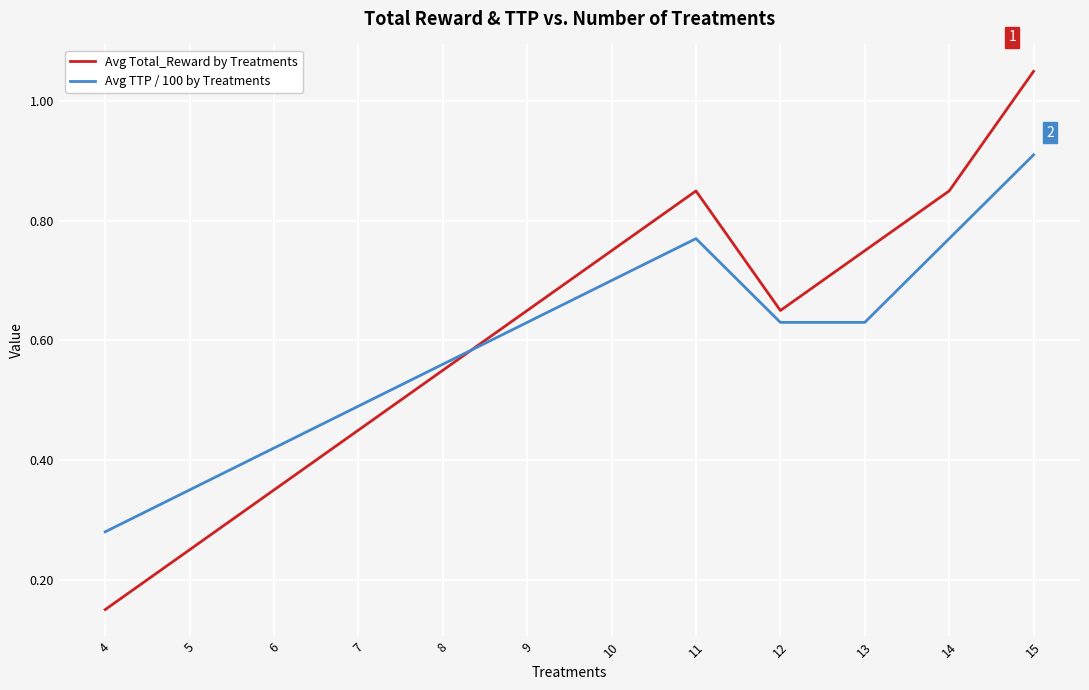

True or false: Avg TTP / 100 by Treatments and Avg Total_Reward by Treatments intersect in this chart.

True